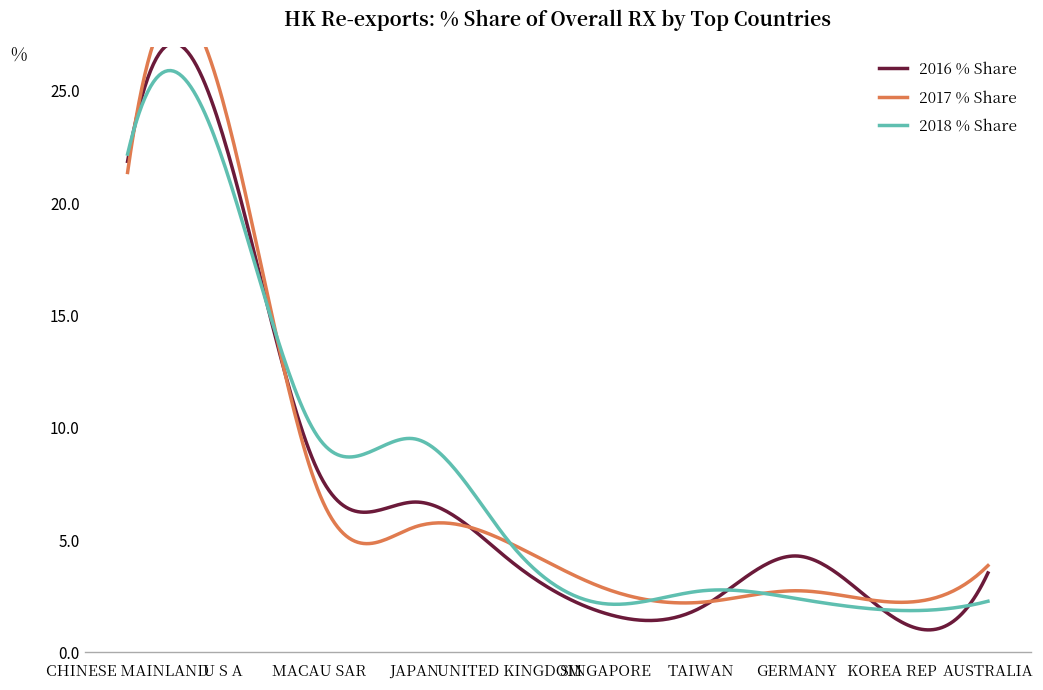

Rank the categories by 2016 % Share value from highest to lowest.

U S A, CHINESE MAINLAND, MACAU SAR, JAPAN, GERMANY, UNITED KINGDOM, AUSTRALIA, TAIWAN, SINGAPORE, KOREA REP